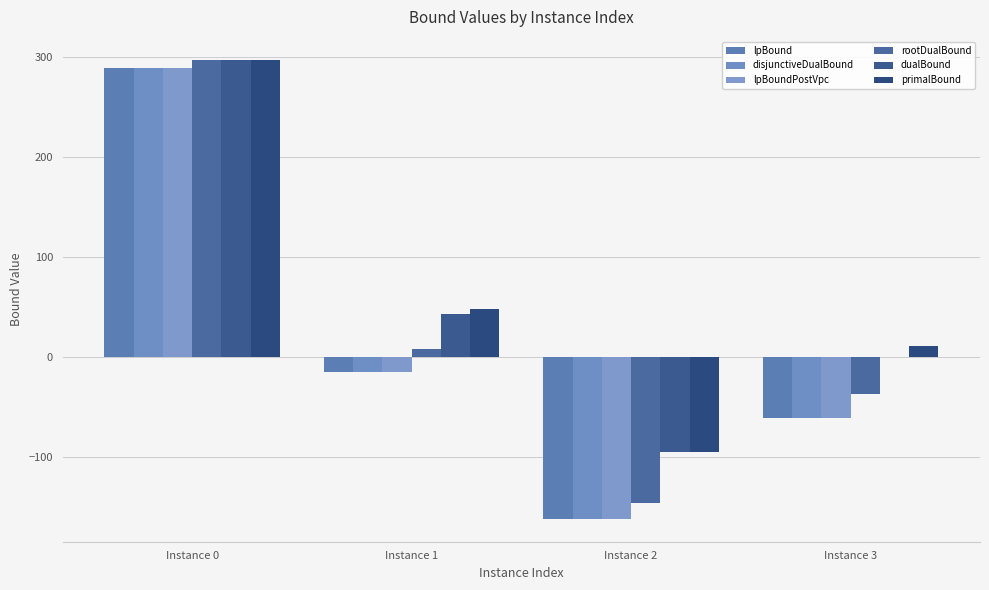

How many values in the lpBound series exceed -15?

1